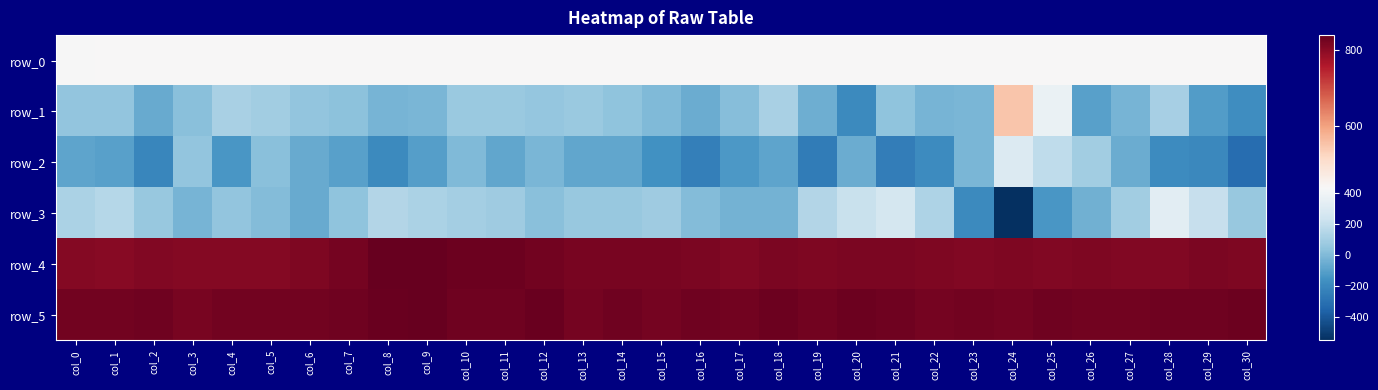

What is the difference between the maximum and minimum values in the row_2 series?

614.0